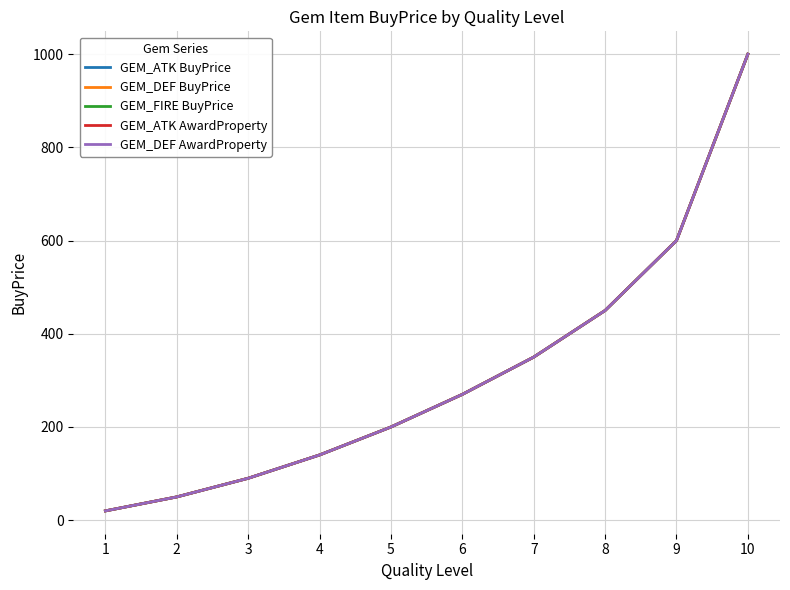

Where does the GEM_FIRE BuyPrice series first go above 270?

7